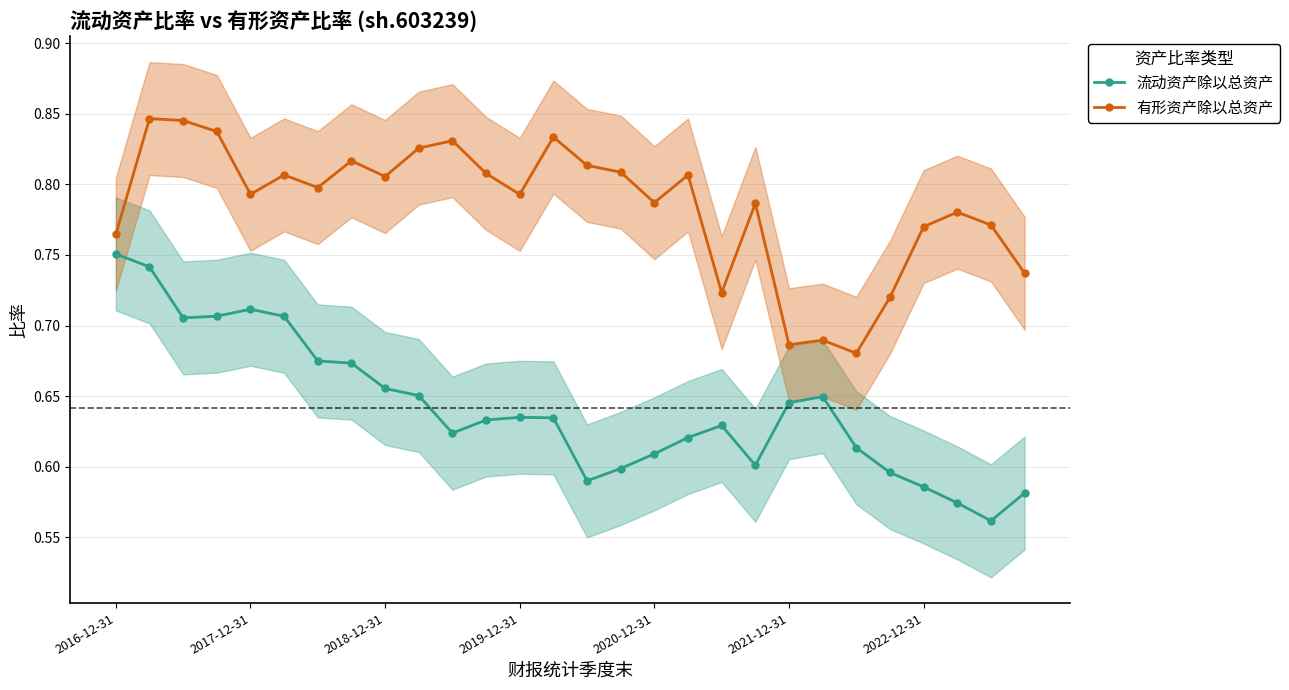

What is the difference between the maximum and minimum values in the 流动资产除以总资产 series?

0.2